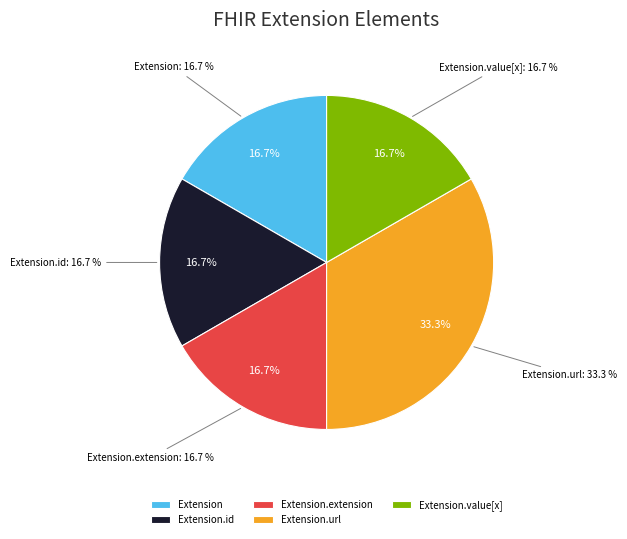

What is the largest slice in the pie chart?

Extension.url